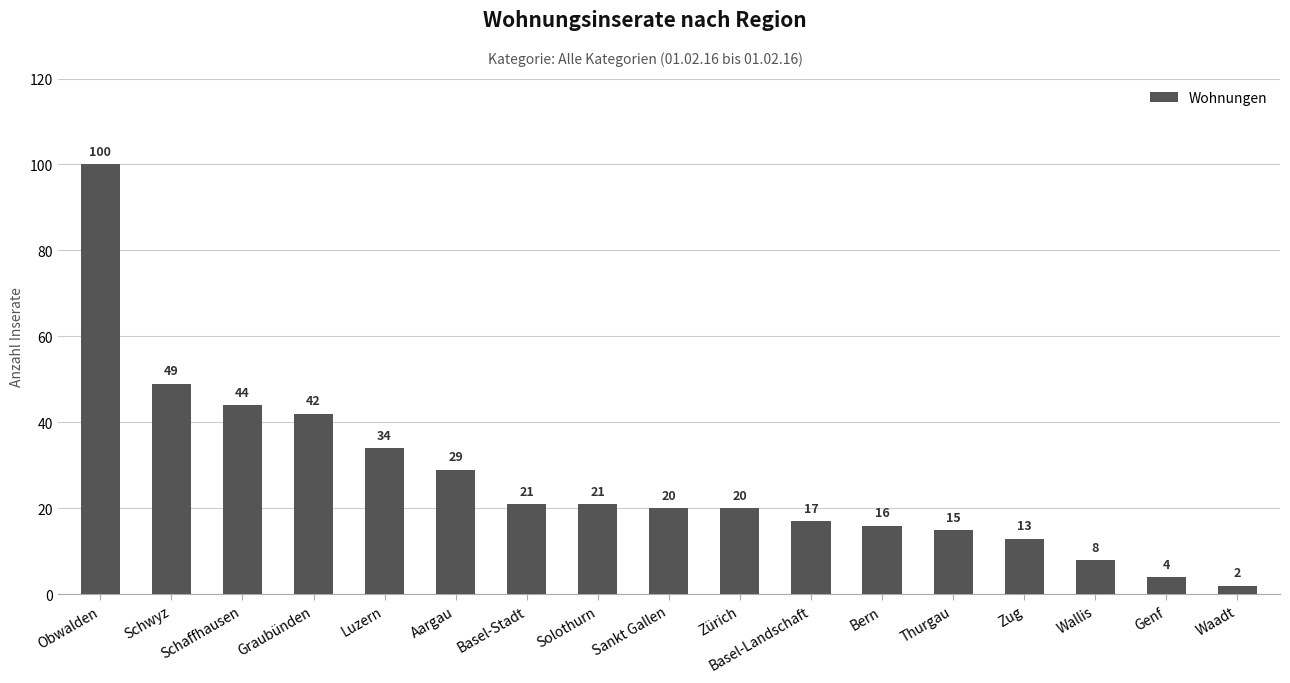

Approximately how many times larger is the value at Schwyz compared to Bern?

3.1